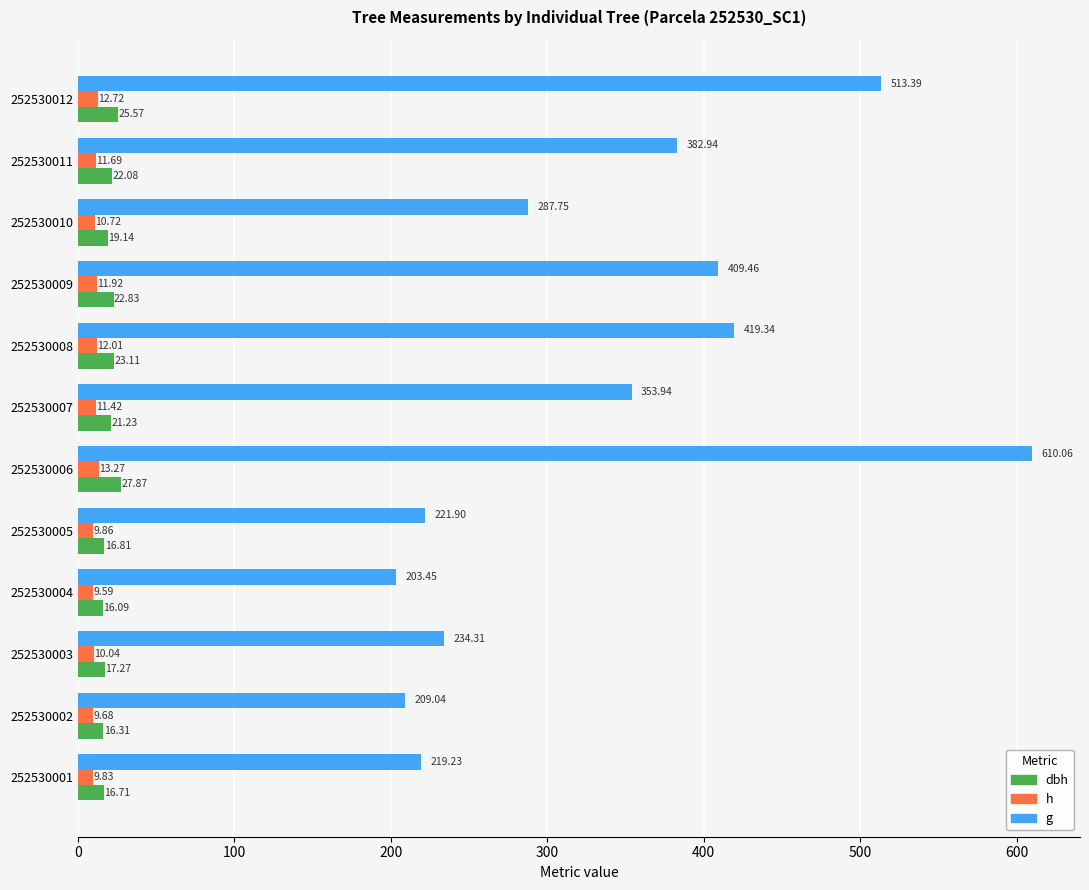

Which series changed the most between 252530007 and 252530011?

g